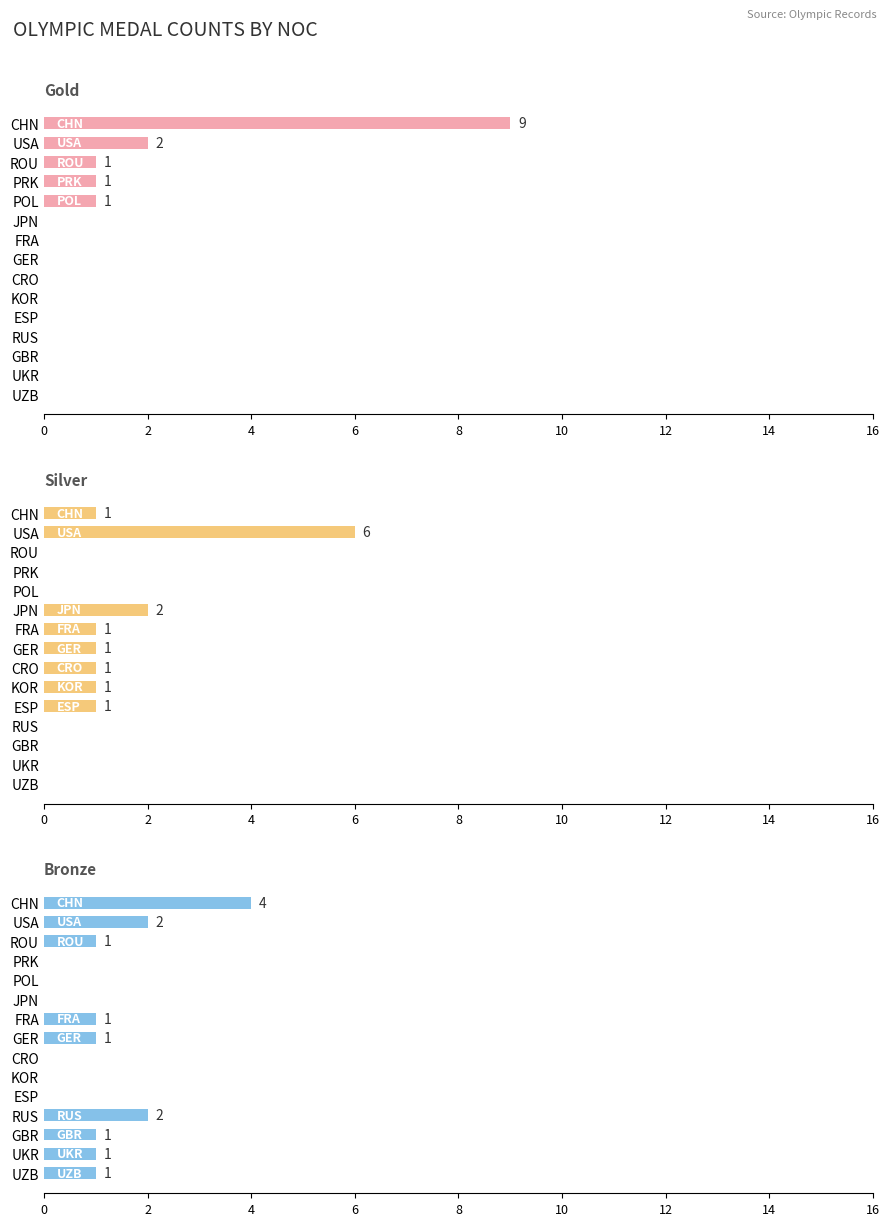

What is the maximum value for Silver?

6